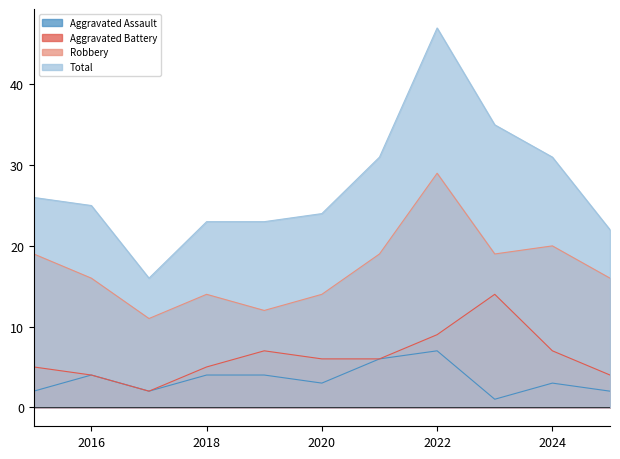

What are all the series names shown in the legend?

Aggravated Assault, Aggravated Battery, Robbery, Total